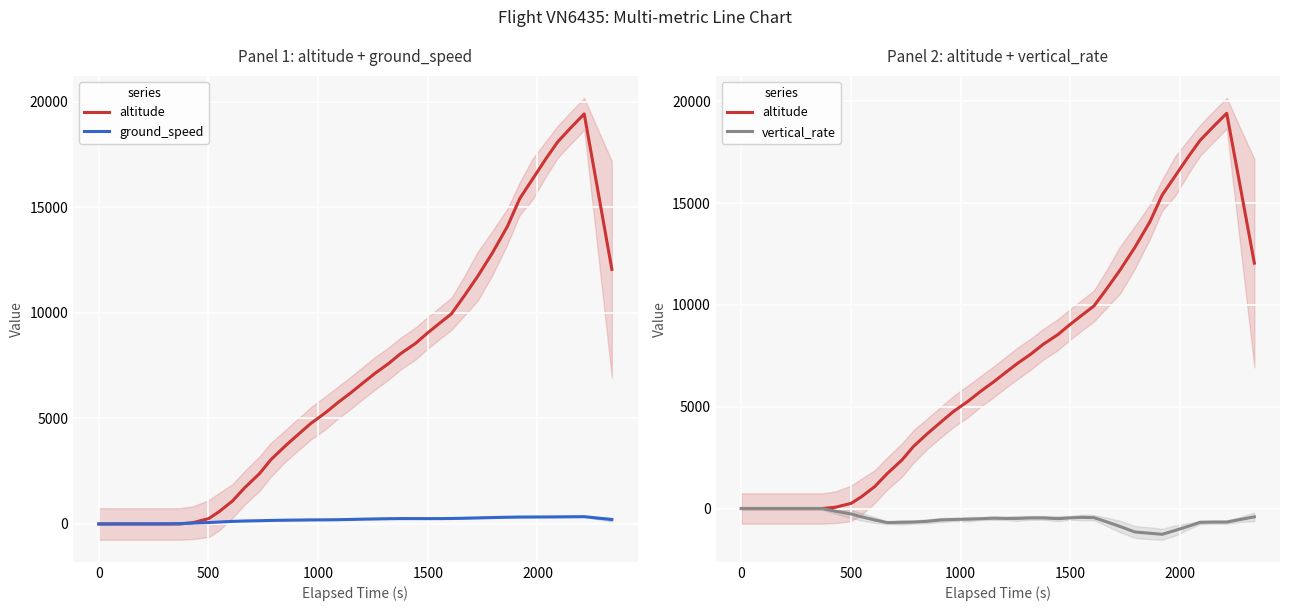

Reading left to right, what are all the values shown in this chart?

altitude: 0.0	0.0	0.0	0.0	0.0	0.0	0.0	60.0	255.0	580.0	1085.0	1715.0	2390.0	3040.0	3675.0	4240.0	4765.0	5280.0	5765.0	6220.0	6675.0	7130.0	7595.0	8065.0	8550.0	9010.0	9490.0	9955.0	10840.0	11720.0	12825.0	14090.0	15405.0	16335.0	17300.0	18090.0	18750.0	19415.0	15800.0	12055.0
ground_speed: 4.8	6.2	7.2	6.6	7.0	8.0	18.6	43.6	69.2	93.0	122.4	143.0	154.8	168.6	179.4	186.0	193.8	197.0	203.0	216.0	228.6	239.2	250.0	256.0	255.4	254.4	255.2	260.8	273.8	288.6	305.0	319.2	328.2	330.8	333.4	337.0	341.6	346.4	279.2	211.6
vertical_rate: 0.0	0.0	0.0	0.0	0.0	0.0	0.0	-128.0	-268.8	-409.6	-563.2	-691.2	-678.4	-665.6	-627.2	-563.2	-537.6	-524.8	-499.2	-473.6	-486.4	-486.4	-460.8	-460.8	-499.2	-460.8	-435.2	-448.0	-665.6	-883.2	-1152.0	-1216.0	-1267.2	-1075.2	-870.4	-678.4	-665.6	-665.6	-537.6	-409.6